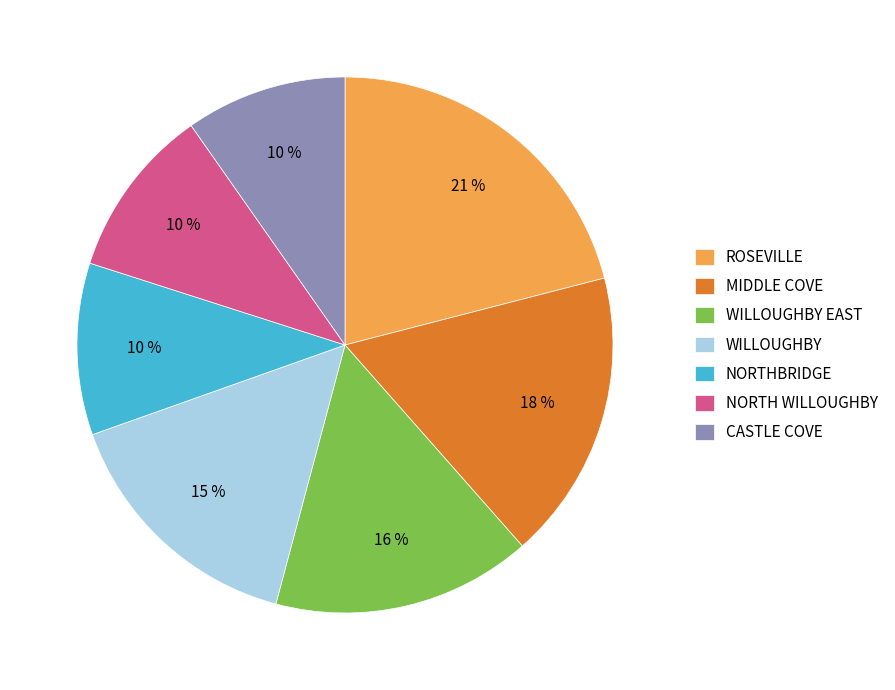

Is there a majority slice in this chart?

No